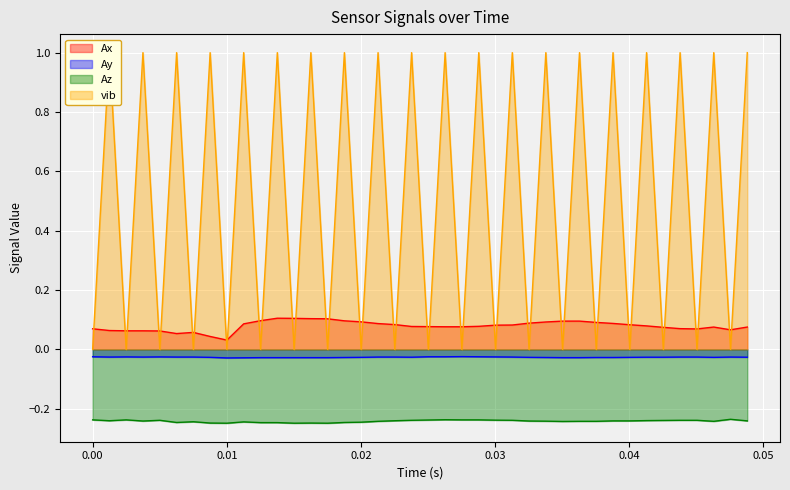

Reading left to right, what are all the values shown in this chart?

Ax: 0.1	0.1	0.1	0.1	0.1	0.1	0.1	0.0	0.0	0.1	0.1	0.1	0.1	0.1	0.1	0.1	0.1	0.1	0.1	0.1	0.1	0.1	0.1	0.1	0.1	0.1	0.1	0.1	0.1	0.1	0.1	0.1	0.1	0.1	0.1	0.1	0.1	0.1	0.1	0.1
Ay: -0.0	-0.0	-0.0	-0.0	-0.0	-0.0	-0.0	-0.0	-0.0	-0.0	-0.0	-0.0	-0.0	-0.0	-0.0	-0.0	-0.0	-0.0	-0.0	-0.0	-0.0	-0.0	-0.0	-0.0	-0.0	-0.0	-0.0	-0.0	-0.0	-0.0	-0.0	-0.0	-0.0	-0.0	-0.0	-0.0	-0.0	-0.0	-0.0	-0.0
Az: -0.2	-0.2	-0.2	-0.2	-0.2	-0.2	-0.2	-0.2	-0.2	-0.2	-0.2	-0.2	-0.2	-0.2	-0.2	-0.2	-0.2	-0.2	-0.2	-0.2	-0.2	-0.2	-0.2	-0.2	-0.2	-0.2	-0.2	-0.2	-0.2	-0.2	-0.2	-0.2	-0.2	-0.2	-0.2	-0.2	-0.2	-0.2	-0.2	-0.2
vib: 0.0	1.0	0.0	1.0	0.0	1.0	0.0	1.0	0.0	1.0	0.0	1.0	0.0	1.0	0.0	1.0	0.0	1.0	0.0	1.0	0.0	1.0	0.0	1.0	0.0	1.0	0.0	1.0	0.0	1.0	0.0	1.0	0.0	1.0	0.0	1.0	0.0	1.0	0.0	1.0